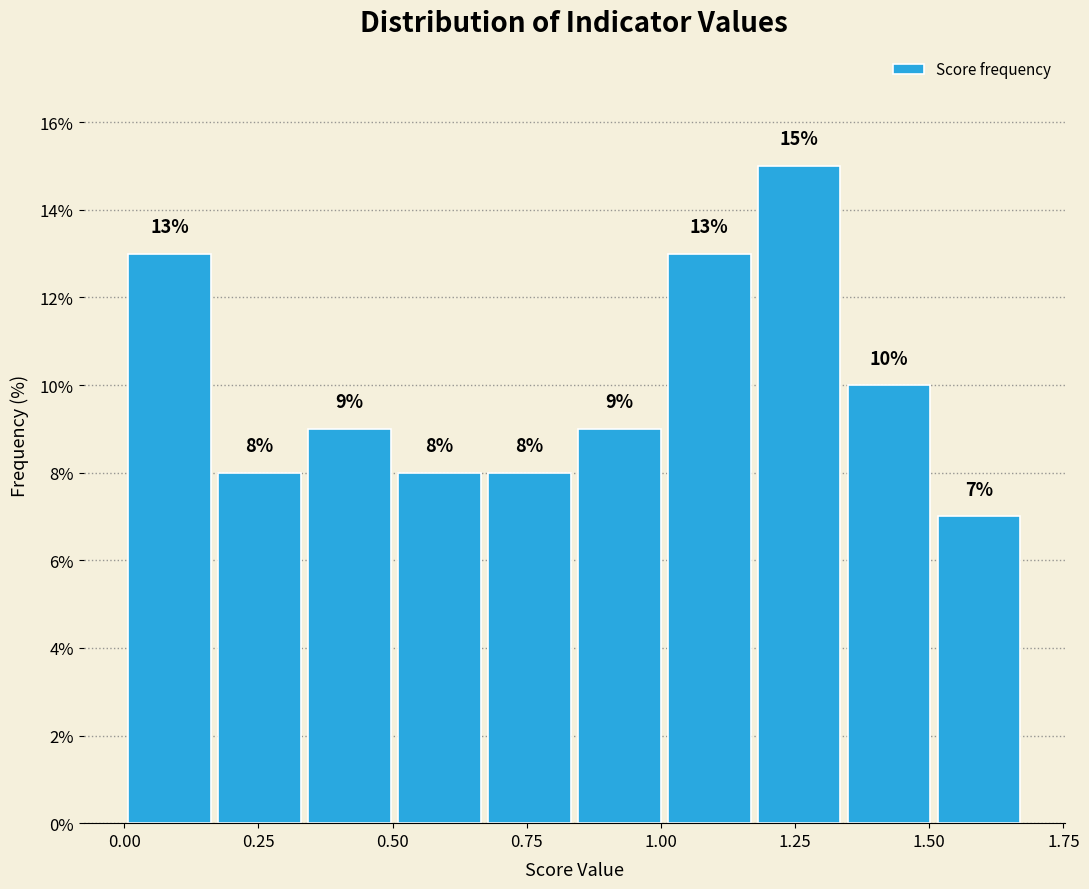

Around what value on the x-axis is the tallest bar? Give the approximate position of its centre, as read against the axis.

1.25